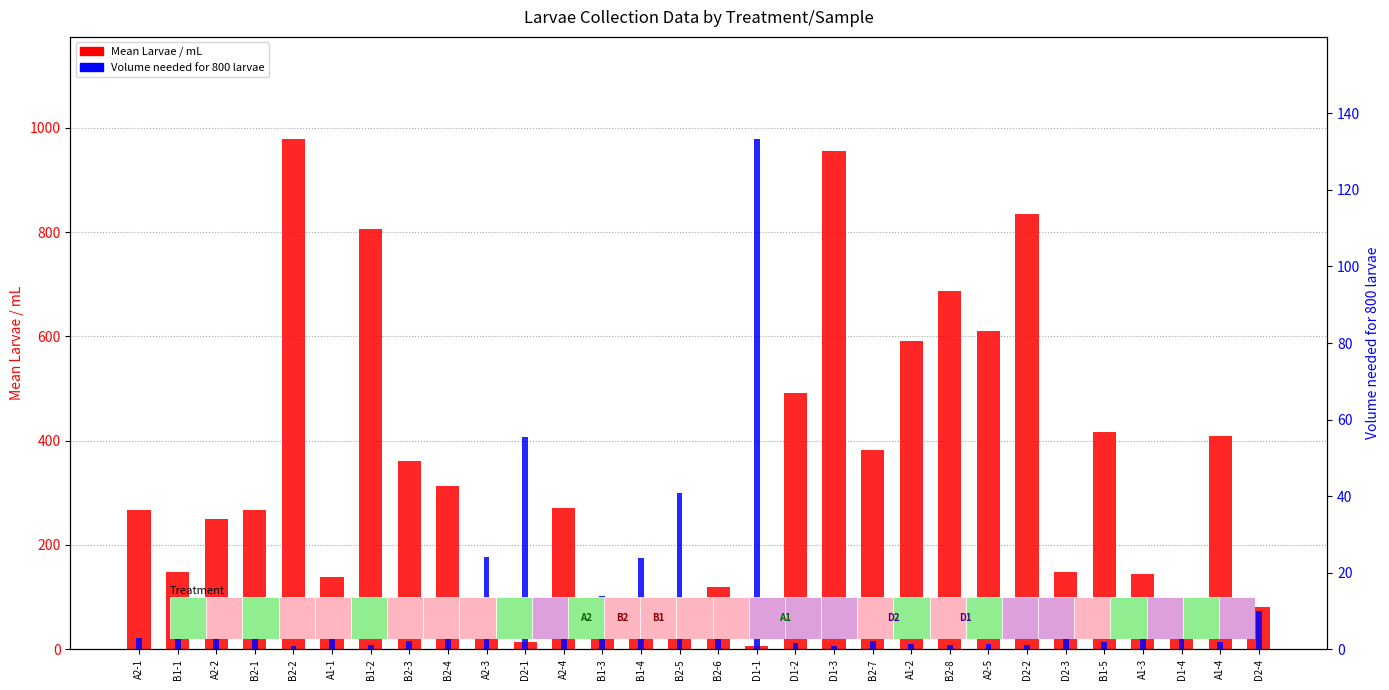

Which series has the widest spread of values?

Mean Larvae / mL